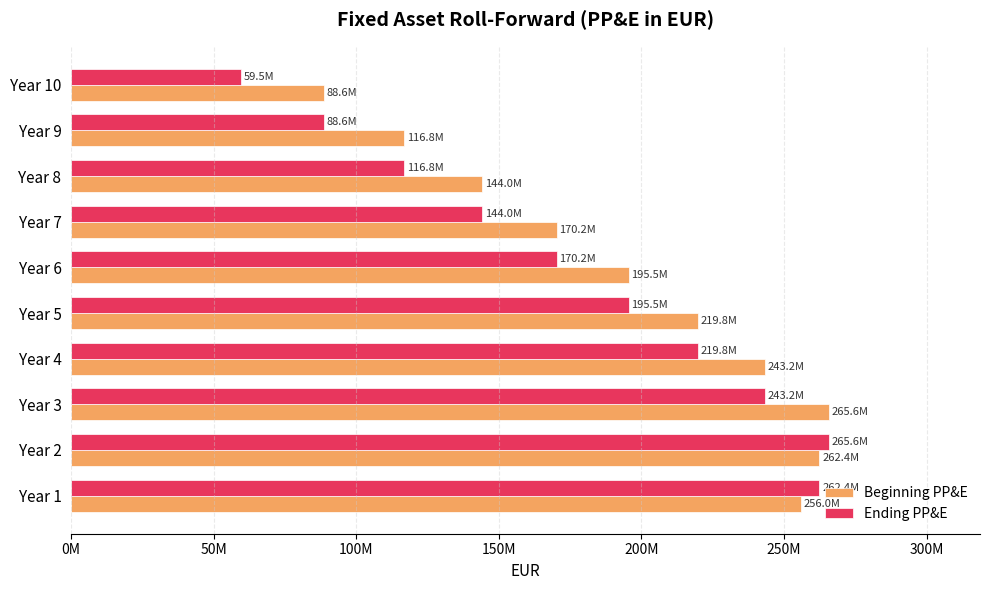

What are all the series names shown in the legend?

Beginning PP&E, Ending PP&E